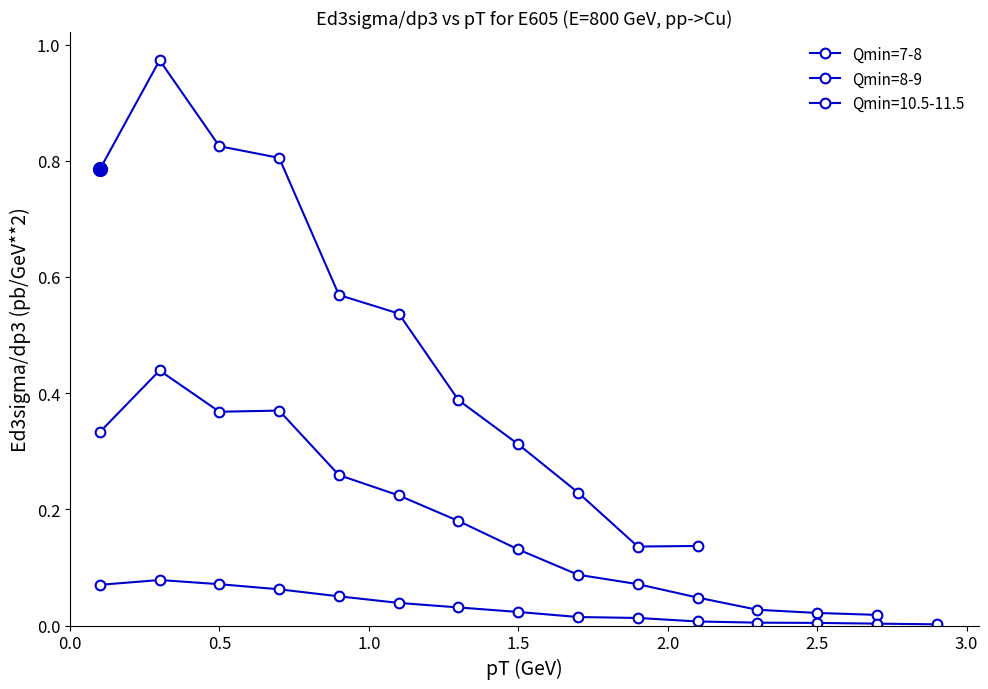

What is the difference between the second highest and minimum values?

0.8